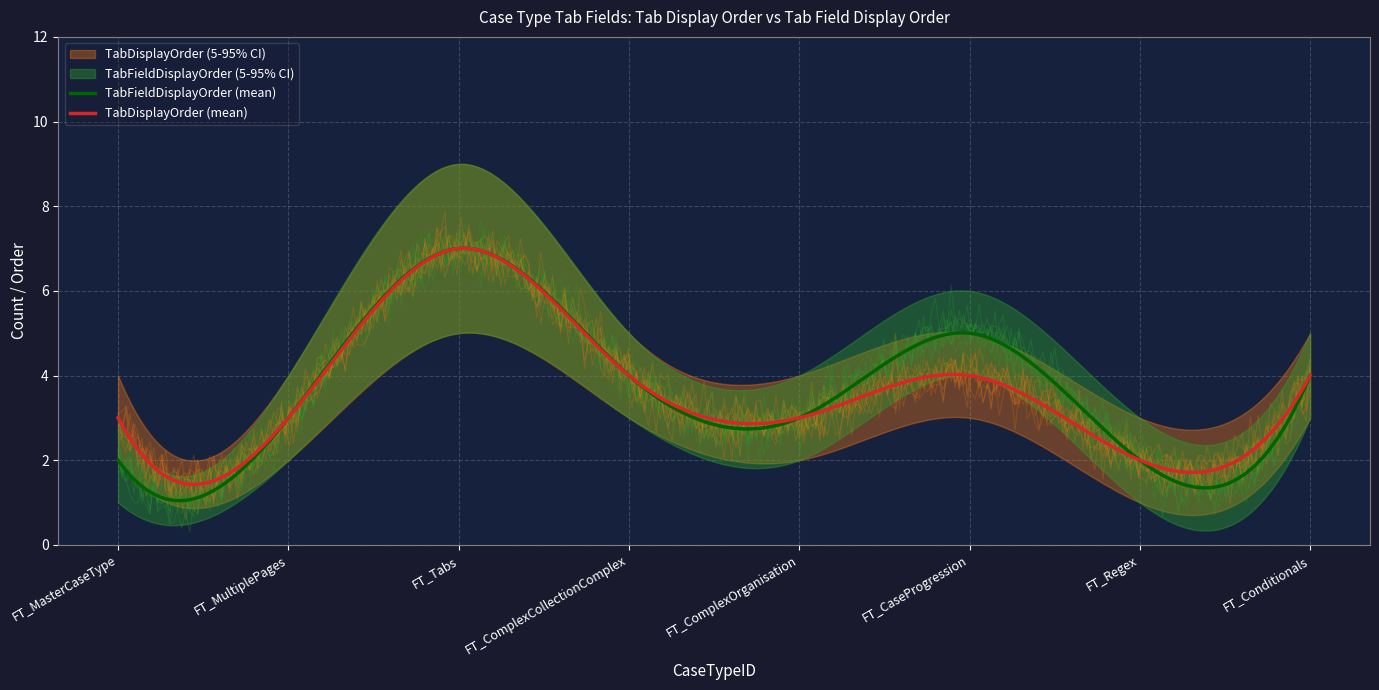

Reading left to right, transcribe all the data shown in this chart.

TabFieldDisplayOrder: FT_MasterCaseType=2	FT_MultiplePages=3	FT_Tabs=7	FT_ComplexCollectionComplex=4	FT_ComplexOrganisation=3	FT_CaseProgression=5	FT_Regex=2	FT_Conditionals=4
TabDisplayOrder: FT_MasterCaseType=3	FT_MultiplePages=3	FT_Tabs=7	FT_ComplexCollectionComplex=4	FT_ComplexOrganisation=3	FT_CaseProgression=4	FT_Regex=2	FT_Conditionals=4